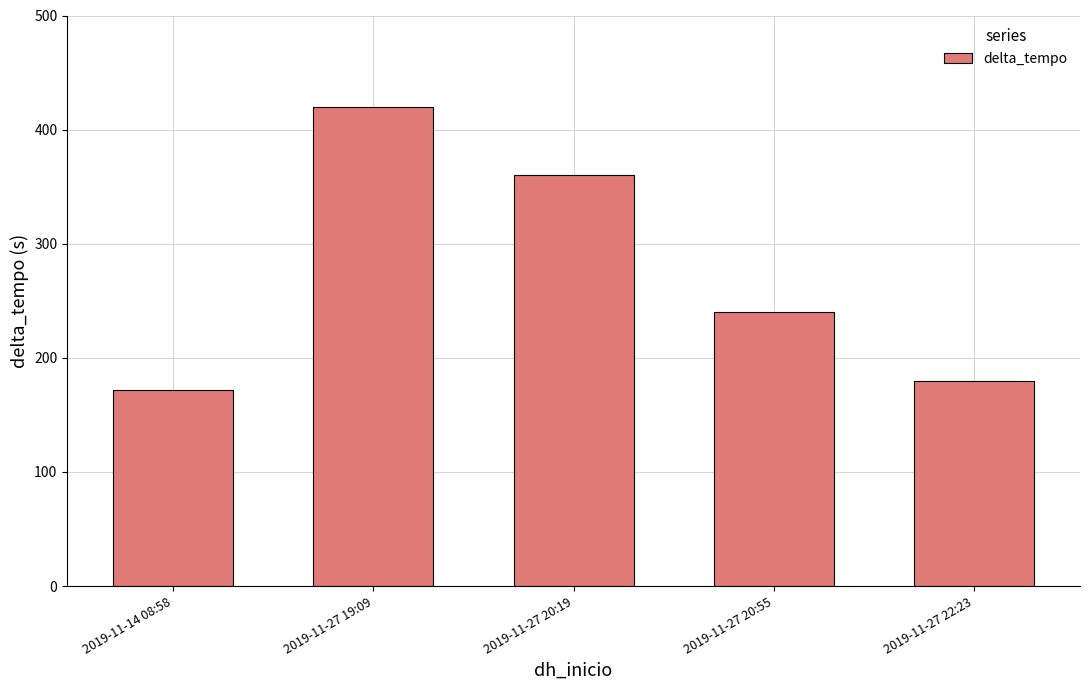

What position from the right is 2019-11-27 20:55?

2